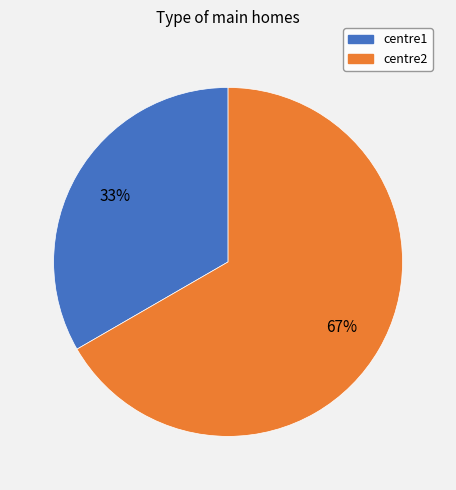

How many slices are in this pie chart?

2